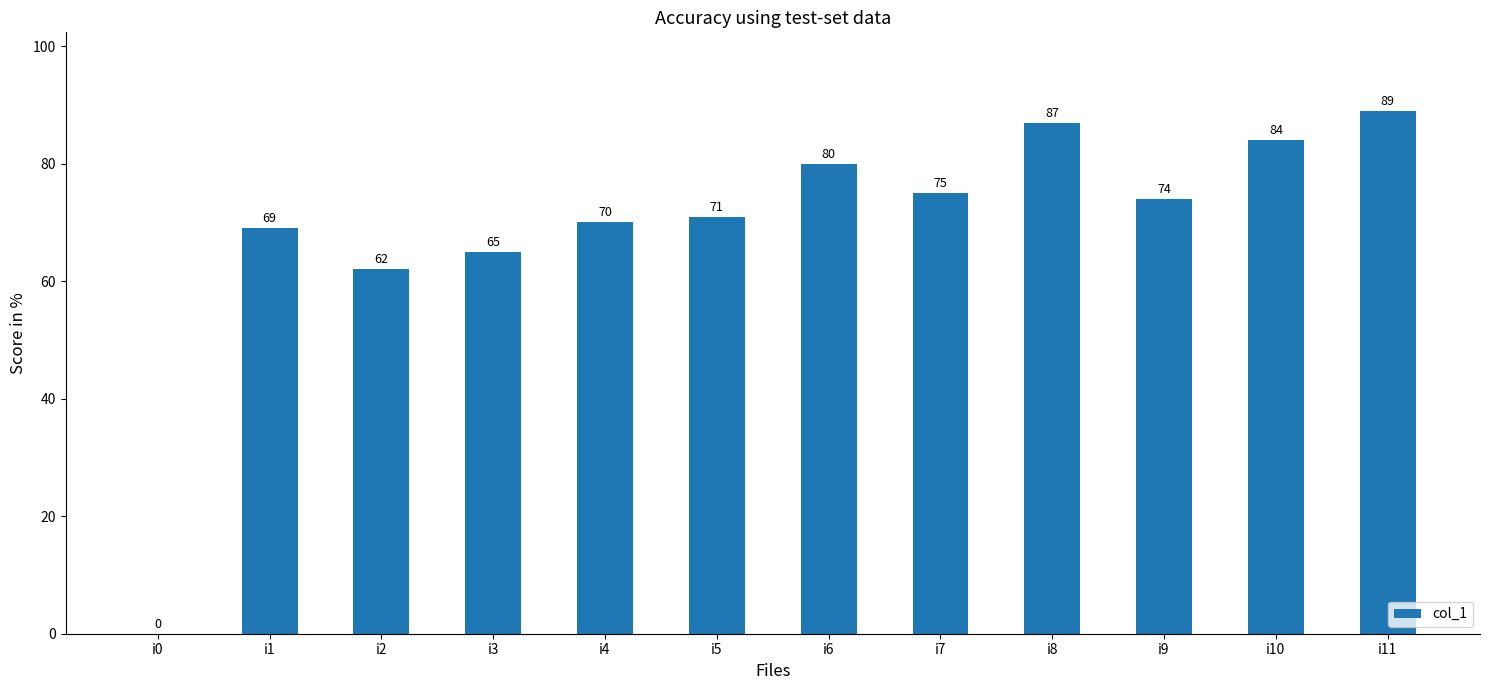

What is the change in value from i4 to i7?

+5